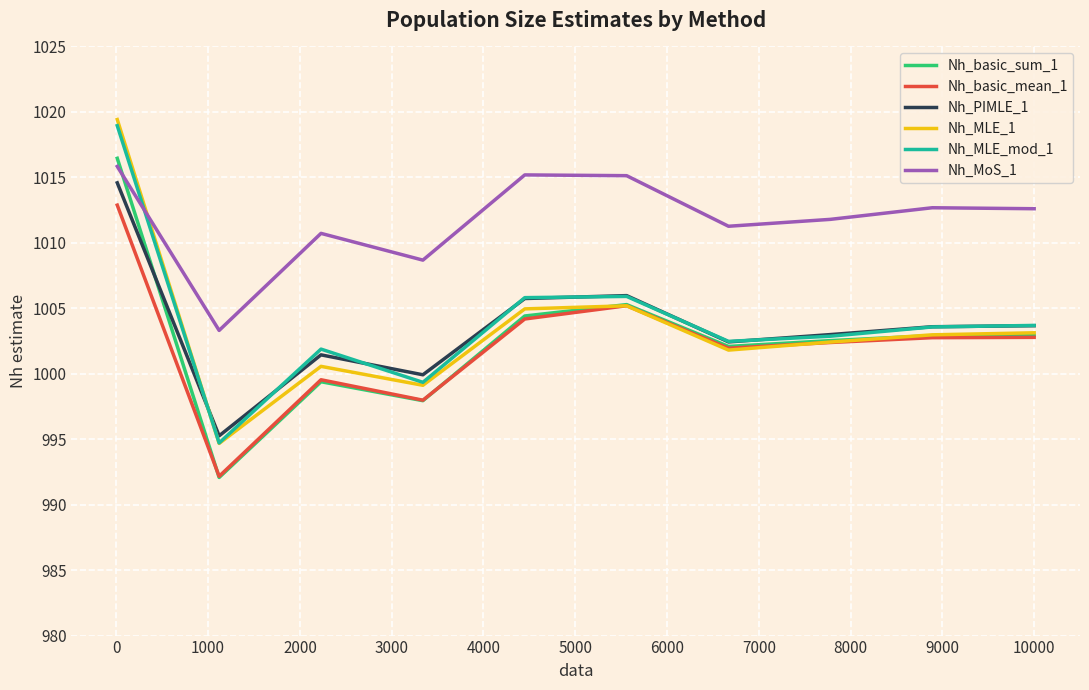

What is the smallest value displayed?

992.1